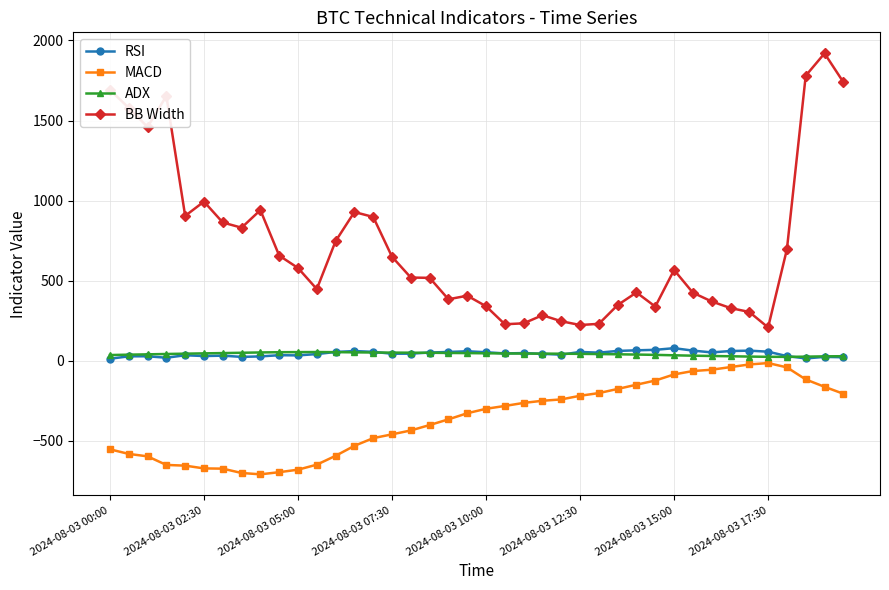

What is the highest value of the BB Width series?

1919.4